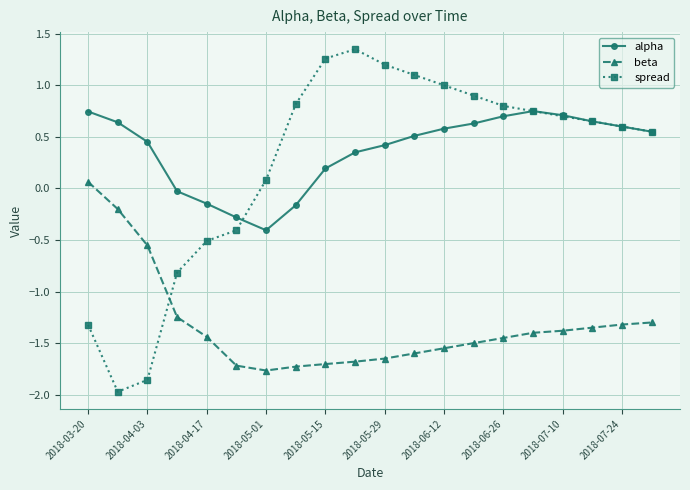

List the series in order of their peak value, lowest first.

beta, alpha, spread